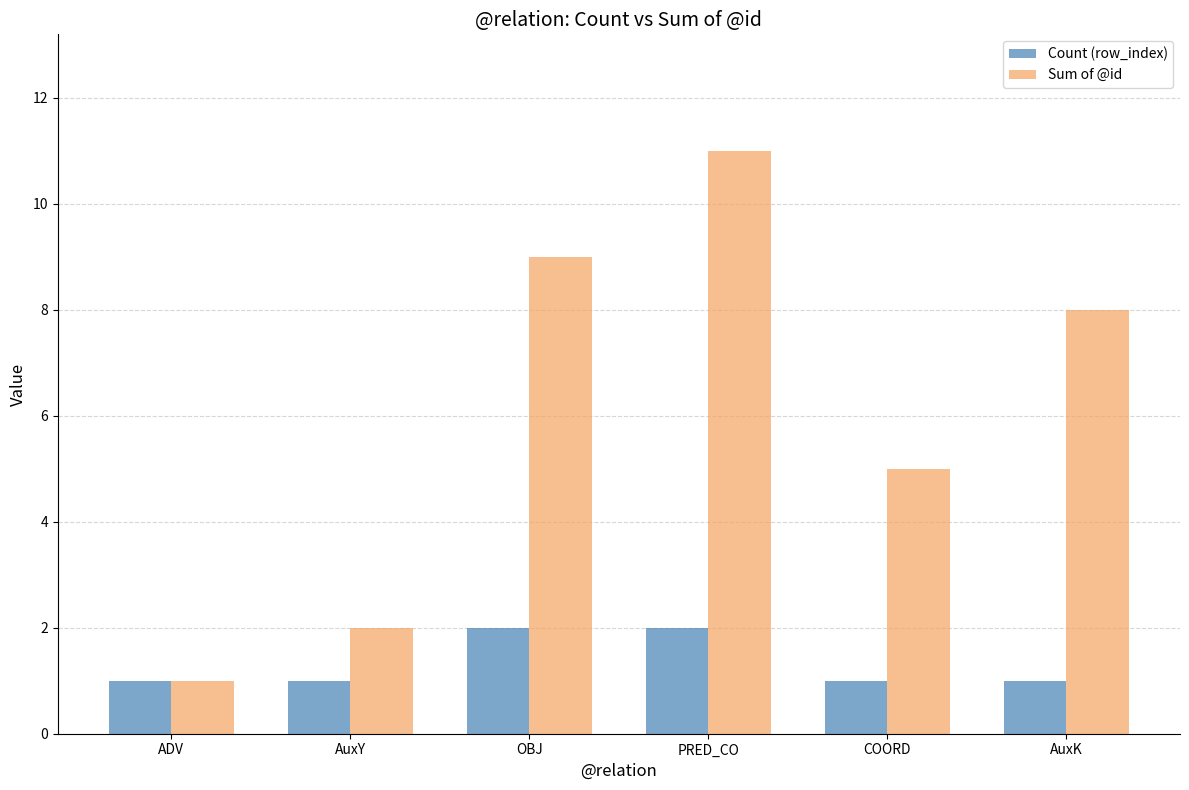

What is the smallest value displayed?

1